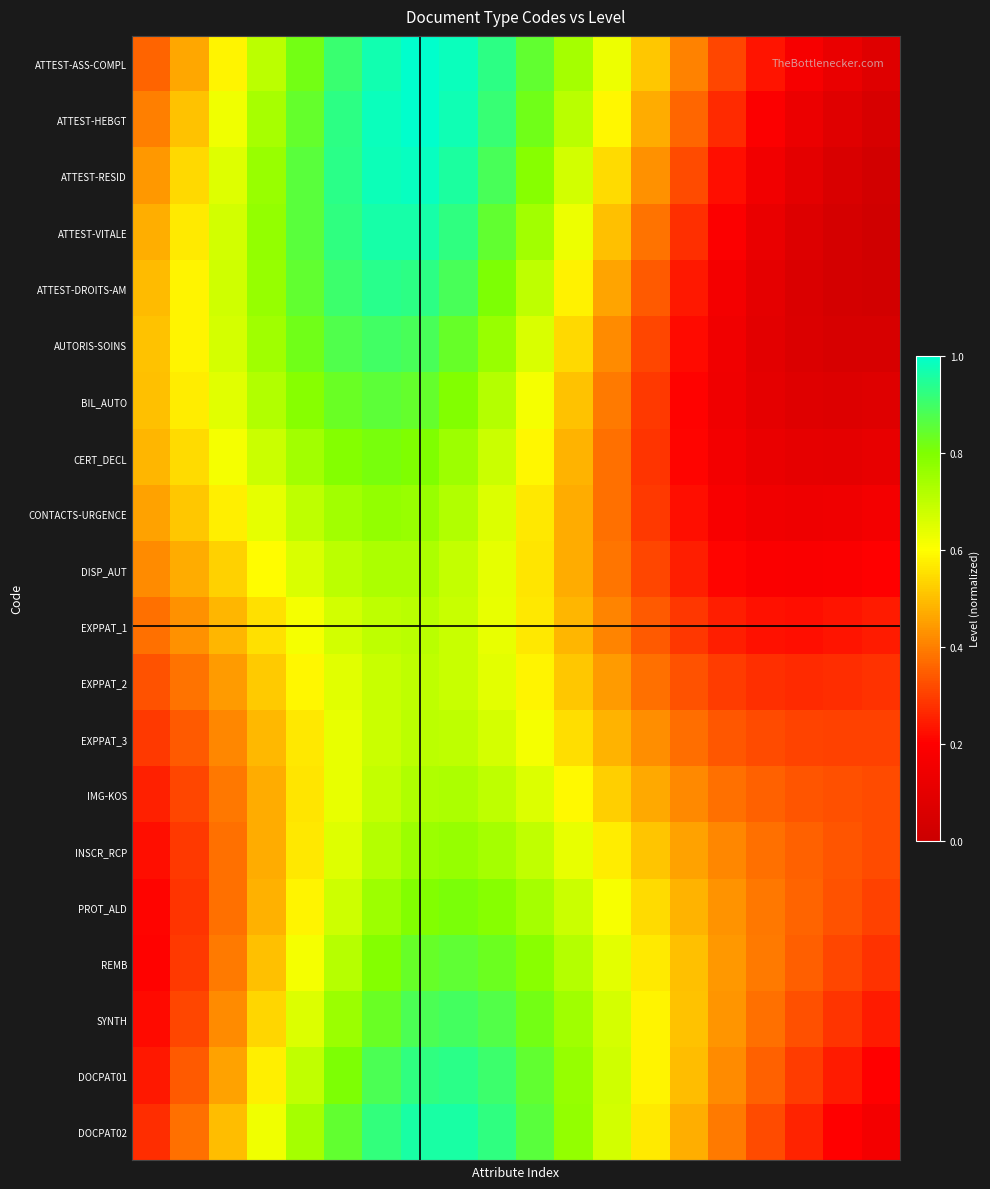

Reading left to right, what are all the values shown in this chart?

ATTEST-ASS-COMPL: 0.4	0.5	0.6	0.7	0.8	0.9	1.0	1.0	1.0	0.9	0.8	0.7	0.6	0.5	0.4	0.3	0.2	0.2	0.1	0.1
ATTEST-HEBGT: 0.4	0.5	0.6	0.7	0.8	0.9	1.0	1.0	1.0	0.9	0.8	0.7	0.6	0.5	0.4	0.3	0.2	0.1	0.1	0.0
ATTEST-RESID: 0.4	0.5	0.7	0.8	0.9	0.9	1.0	1.0	1.0	0.9	0.8	0.7	0.5	0.4	0.3	0.2	0.2	0.1	0.1	0.0
ATTEST-VITALE: 0.5	0.6	0.7	0.8	0.9	0.9	1.0	1.0	0.9	0.8	0.7	0.6	0.5	0.4	0.3	0.2	0.1	0.1	0.0	0.0
ATTEST-DROITS-AM: 0.5	0.6	0.7	0.8	0.8	0.9	0.9	0.9	0.9	0.8	0.7	0.6	0.5	0.3	0.2	0.2	0.1	0.1	0.0	0.0
AUTORIS-SOINS: 0.5	0.6	0.7	0.7	0.8	0.9	0.9	0.9	0.8	0.8	0.7	0.5	0.4	0.3	0.2	0.1	0.1	0.1	0.0	0.0
BIL_AUTO: 0.5	0.6	0.6	0.7	0.8	0.8	0.9	0.8	0.8	0.7	0.6	0.5	0.4	0.3	0.2	0.1	0.1	0.1	0.1	0.1
CERT_DECL: 0.5	0.5	0.6	0.7	0.7	0.8	0.8	0.8	0.8	0.7	0.6	0.5	0.4	0.3	0.2	0.2	0.1	0.1	0.1	0.1
CONTACTS-URGENCE: 0.5	0.5	0.6	0.6	0.7	0.7	0.8	0.8	0.7	0.7	0.6	0.5	0.4	0.3	0.2	0.2	0.1	0.1	0.1	0.2
DISP_AUT: 0.4	0.5	0.5	0.6	0.7	0.7	0.7	0.7	0.7	0.6	0.6	0.5	0.4	0.3	0.2	0.2	0.2	0.2	0.2	0.2
EXPPAT_1: 0.4	0.4	0.5	0.6	0.6	0.7	0.7	0.7	0.7	0.6	0.6	0.5	0.4	0.3	0.3	0.2	0.2	0.2	0.2	0.2
EXPPAT_2: 0.3	0.4	0.4	0.5	0.6	0.6	0.7	0.7	0.7	0.6	0.6	0.5	0.4	0.4	0.3	0.3	0.3	0.3	0.3	0.3
EXPPAT_3: 0.3	0.3	0.4	0.5	0.6	0.6	0.7	0.7	0.7	0.7	0.6	0.5	0.5	0.4	0.4	0.3	0.3	0.3	0.3	0.3
IMG-KOS: 0.3	0.3	0.4	0.5	0.6	0.6	0.7	0.7	0.7	0.7	0.7	0.6	0.5	0.5	0.4	0.4	0.4	0.3	0.3	0.3
INSCR_RCP: 0.2	0.3	0.4	0.5	0.6	0.7	0.7	0.8	0.8	0.7	0.7	0.6	0.6	0.5	0.5	0.4	0.4	0.4	0.3	0.3
PROT_ALD: 0.2	0.3	0.4	0.5	0.6	0.7	0.8	0.8	0.8	0.8	0.7	0.7	0.6	0.5	0.5	0.4	0.4	0.4	0.3	0.3
REMB: 0.2	0.3	0.4	0.5	0.6	0.7	0.8	0.8	0.9	0.8	0.8	0.7	0.6	0.6	0.5	0.4	0.4	0.3	0.3	0.3
SYNTH: 0.2	0.3	0.4	0.5	0.7	0.8	0.8	0.9	0.9	0.9	0.8	0.7	0.7	0.6	0.5	0.4	0.4	0.3	0.3	0.2
DOCPAT01: 0.2	0.3	0.5	0.6	0.7	0.8	0.9	0.9	0.9	0.9	0.8	0.8	0.7	0.6	0.5	0.4	0.4	0.3	0.2	0.2
DOCPAT02: 0.3	0.4	0.5	0.6	0.7	0.8	0.9	1.0	1.0	0.9	0.9	0.8	0.7	0.6	0.5	0.4	0.3	0.3	0.2	0.2